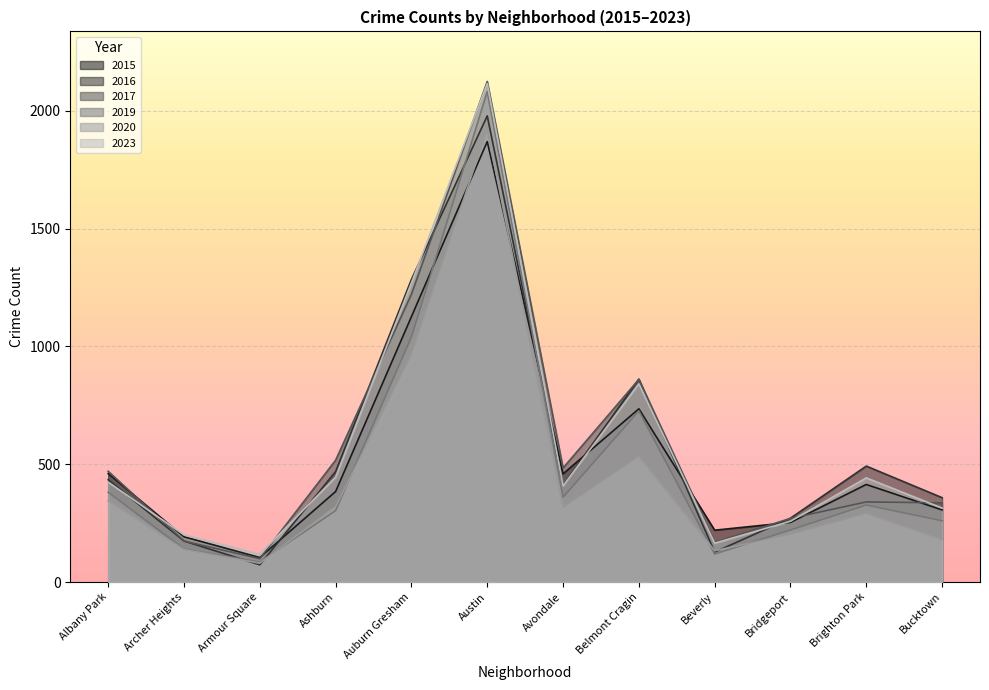

What is the smallest value displayed?

73